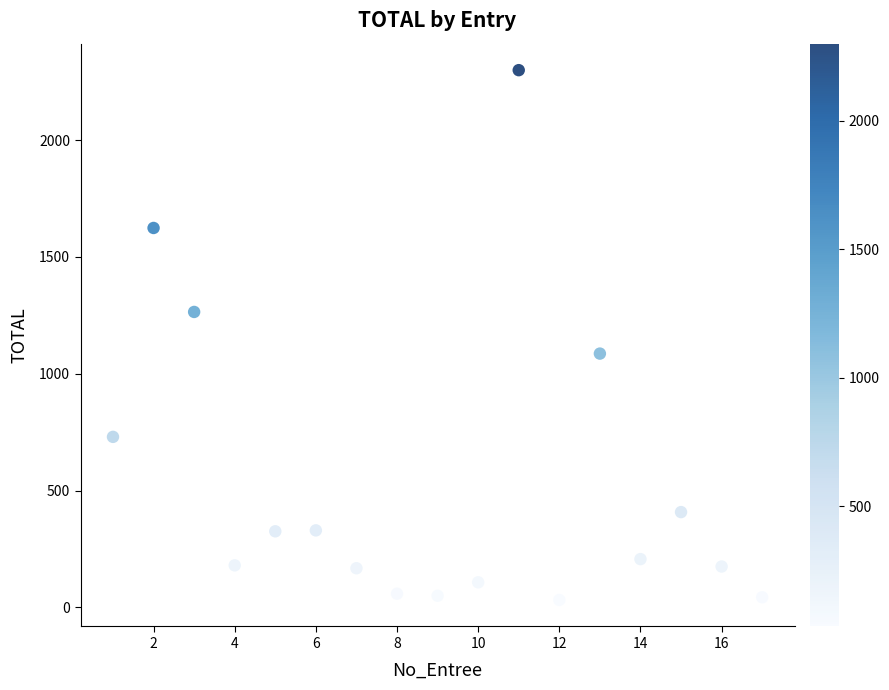

What is the range of Y values (max minus min)?

2267.5